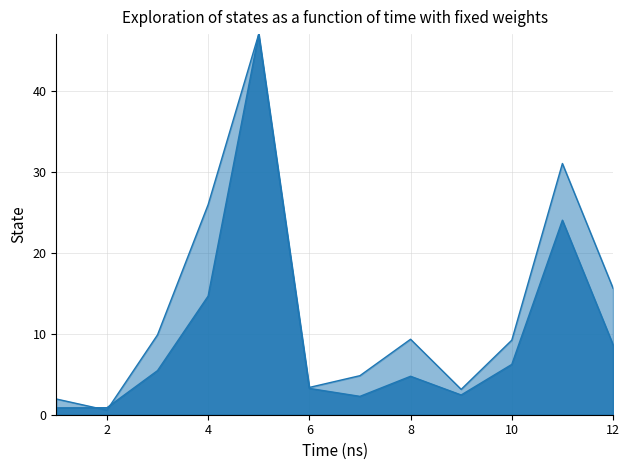

How many data points does each series have?

12